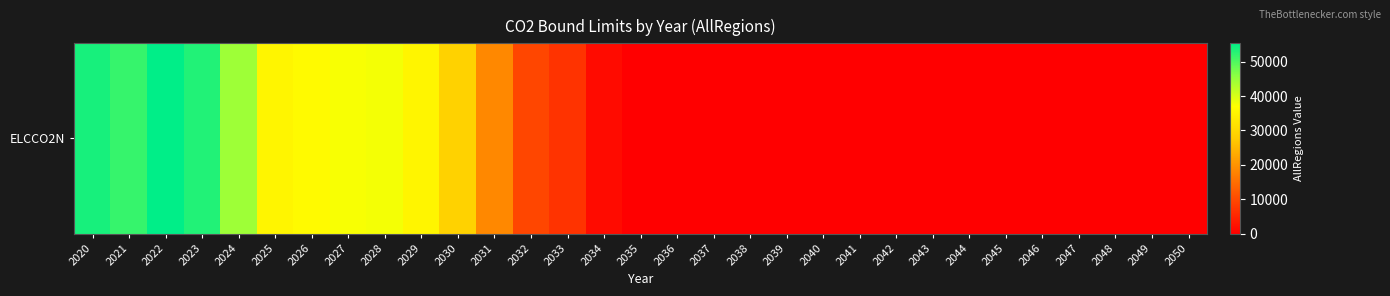

Reading left to right, list all the values displayed in this chart.

53684.5	51677.8	55395.0	53106.1	44417.5	35194.2	36041.5	37364.7	37709.4	35185.6	28891.8	18517.3	9599.4	7082.7	1552.6	0.0	0.0	0.0	0.0	0.0	0.0	0.0	0.0	0.0	0.0	0.0	0.0	0.0	0.0	0.0	0.0